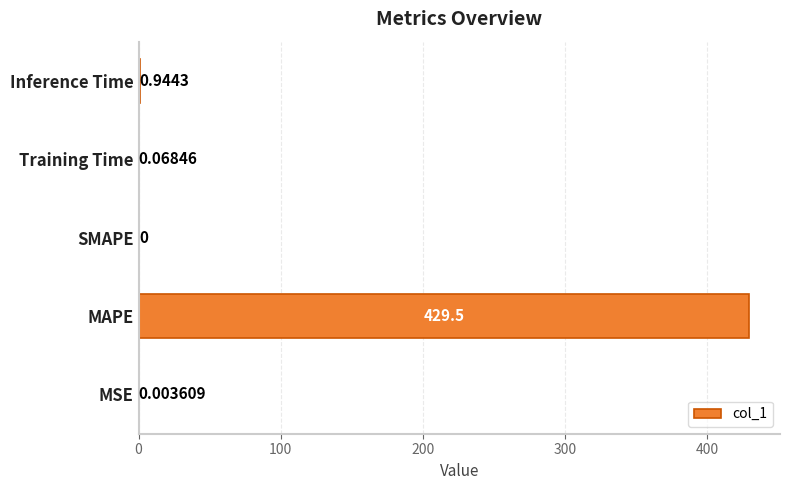

Which category has the highest value across all series?

MAPE